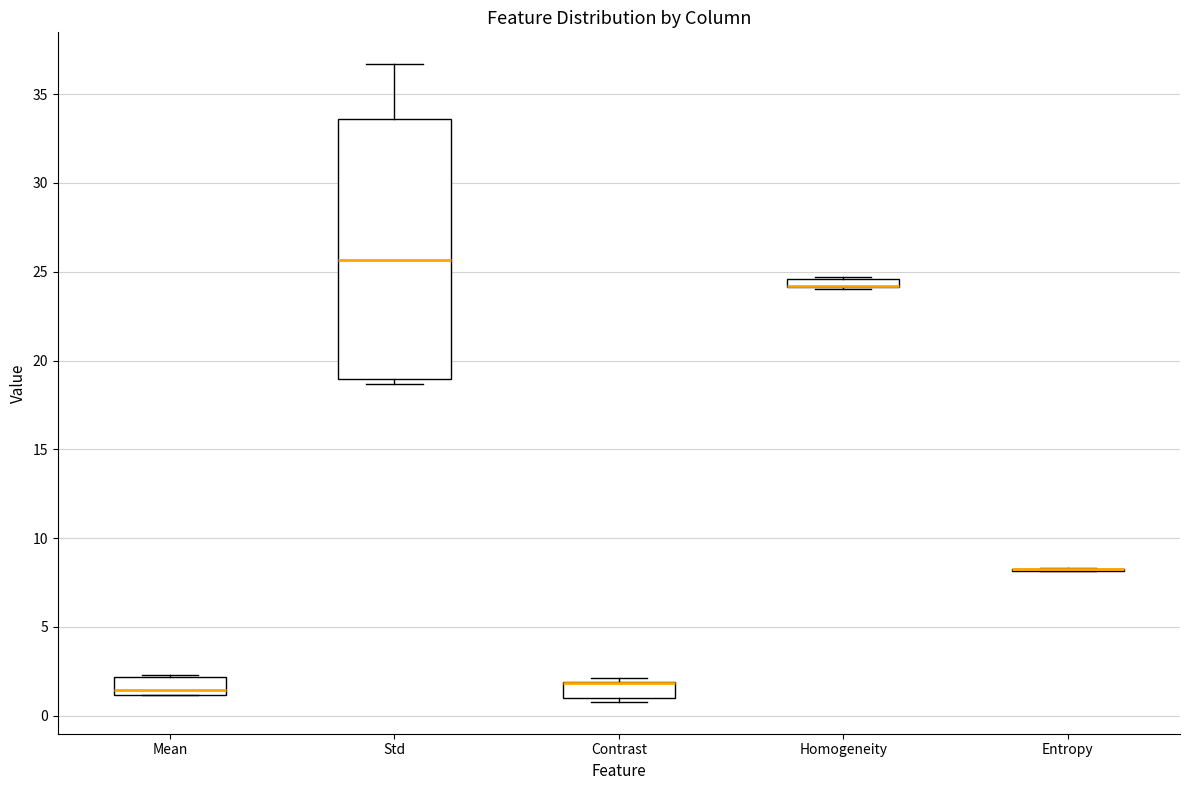

Comparing the boxes themselves (not the whiskers), which one is the tallest?

Std